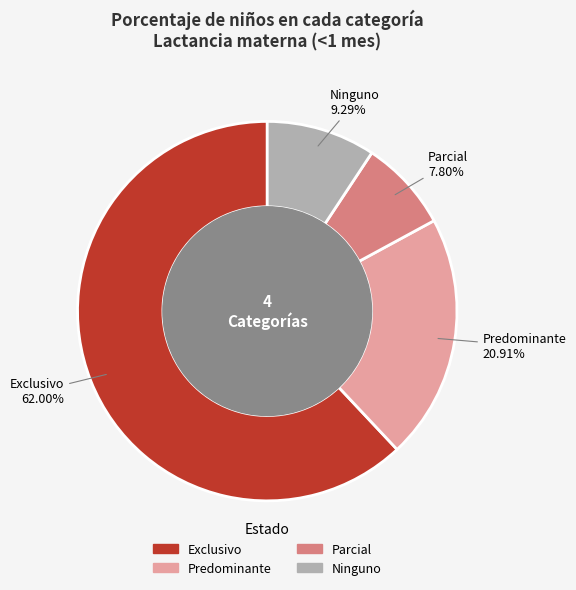

Which category accounts for the majority?

Exclusivo